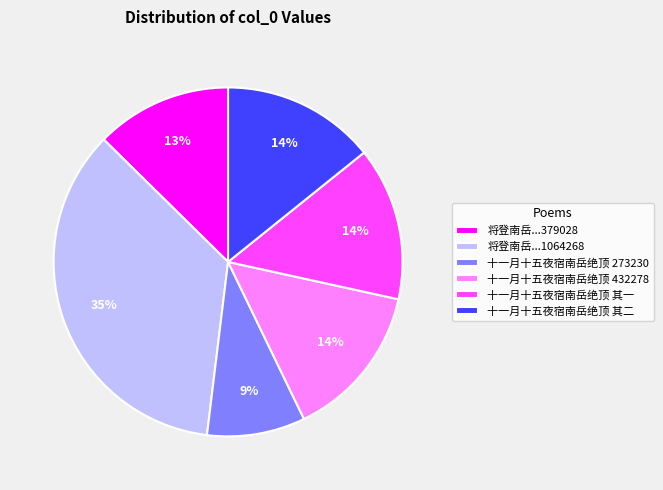

Does any single category account for the majority?

No